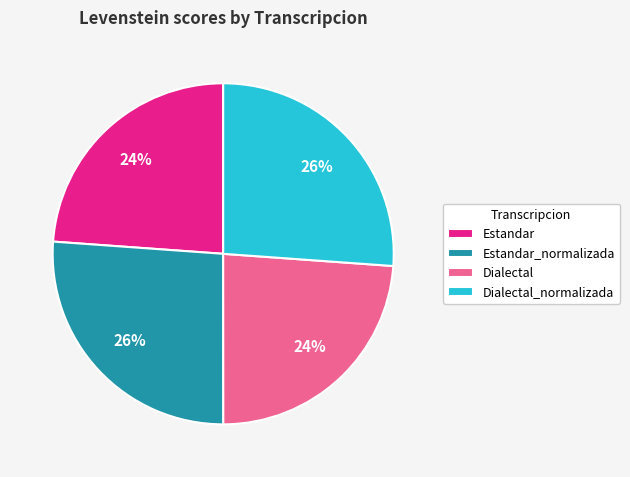

Between Dialectal and Estandar_normalizada, which is larger?

Estandar_normalizada